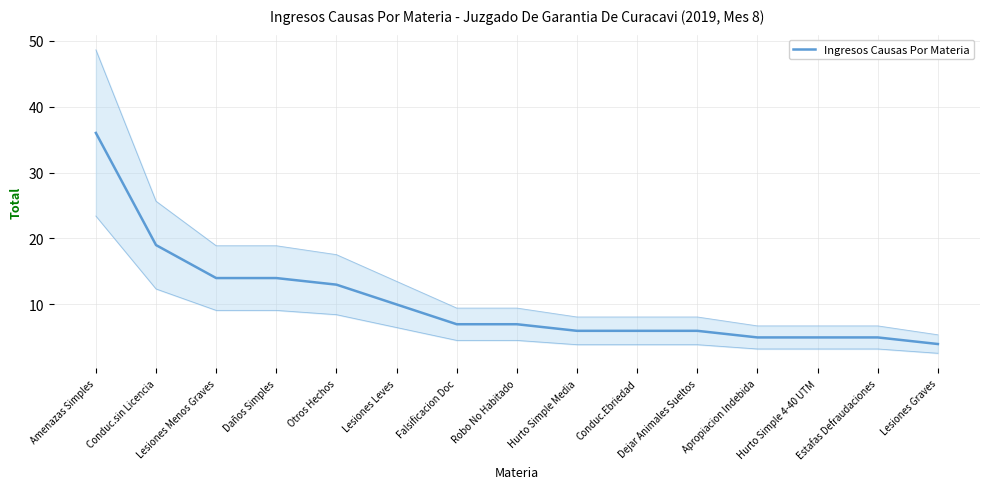

Is it true that the value at Hurto Simple 4-40 UTM is 5?

True